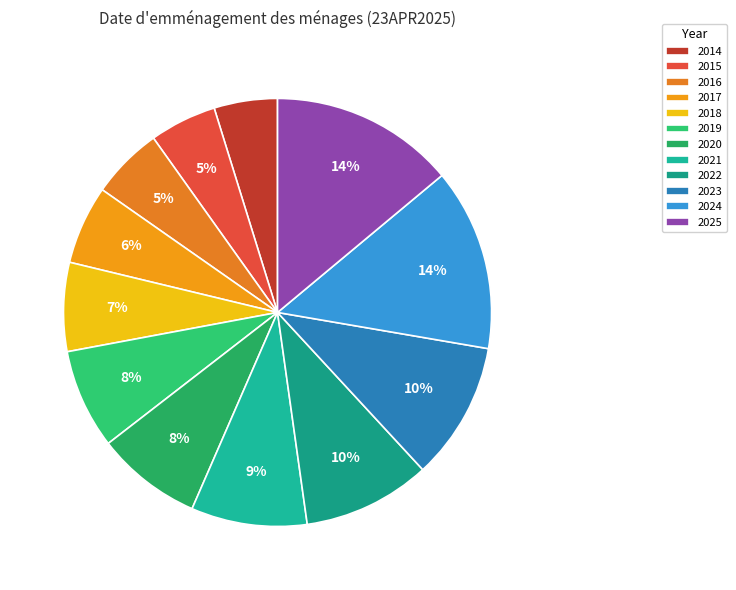

What percentage is the 2025 slice, to the nearest percent?

14%